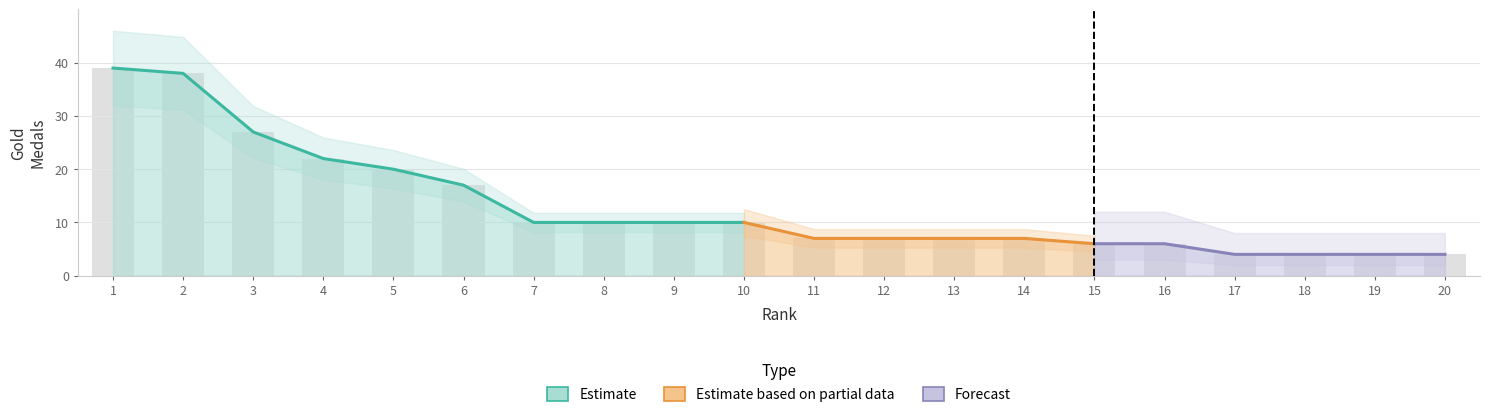

How many bars are there in total?

20